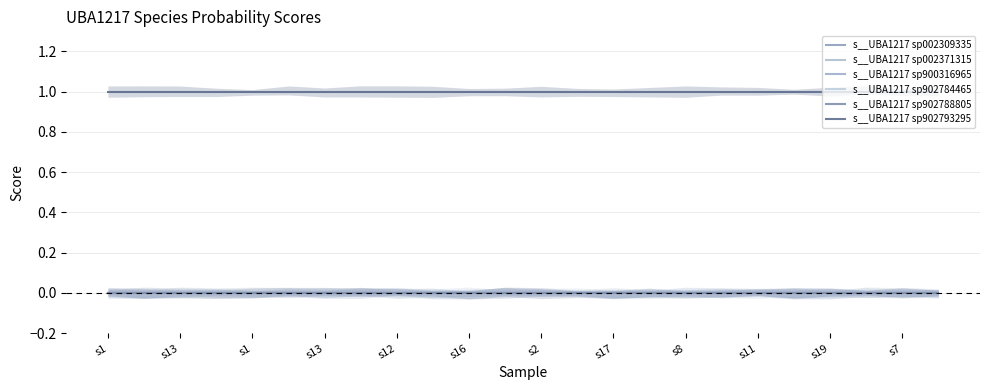

How many lines are shown in the chart?

6